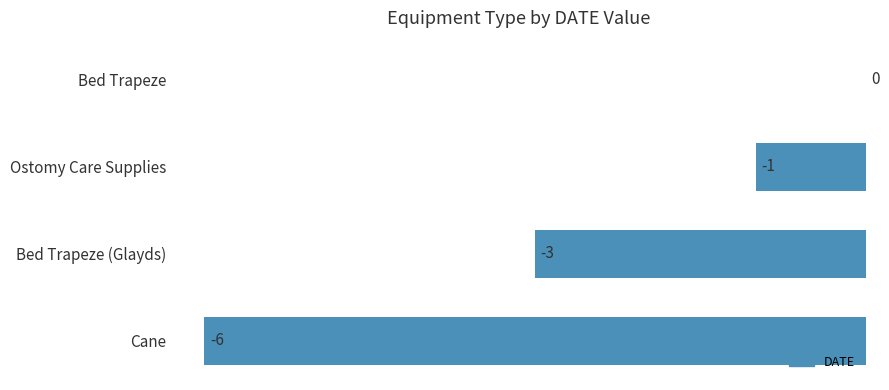

What is the average value?

-2